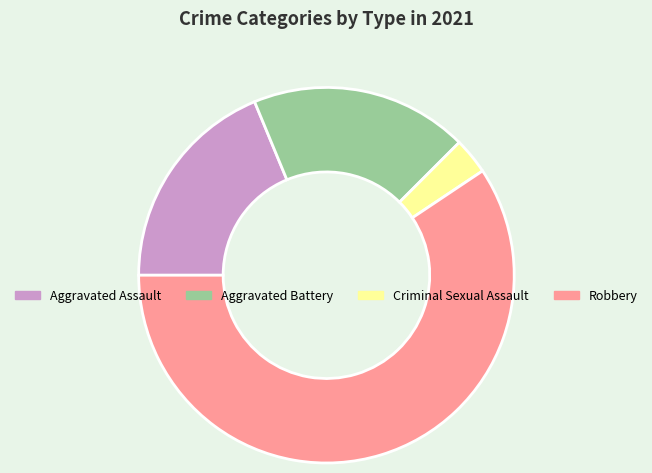

Which category has the smallest portion of the pie?

Criminal Sexual Assault